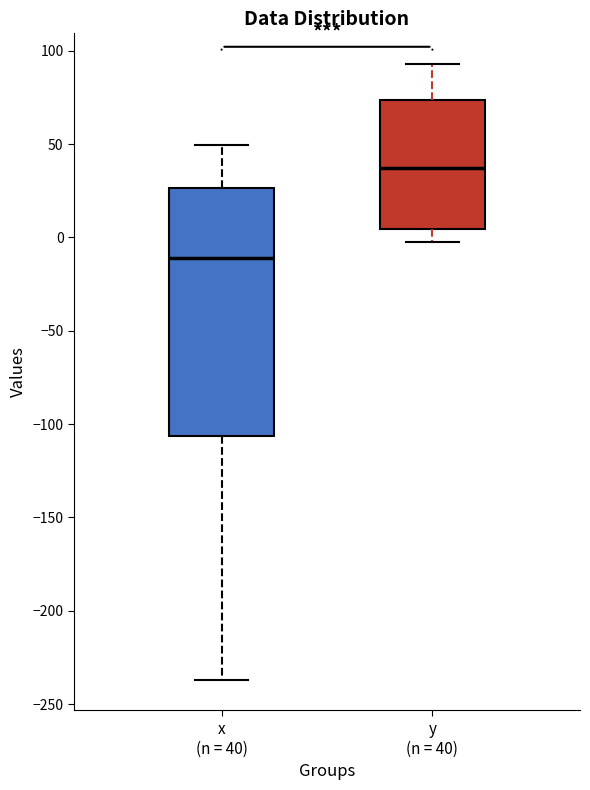

Where does the median line of the box for y (n = 40) sit on the y-axis? The values are not printed on the chart, so give them approximately, as read against the axis.

35